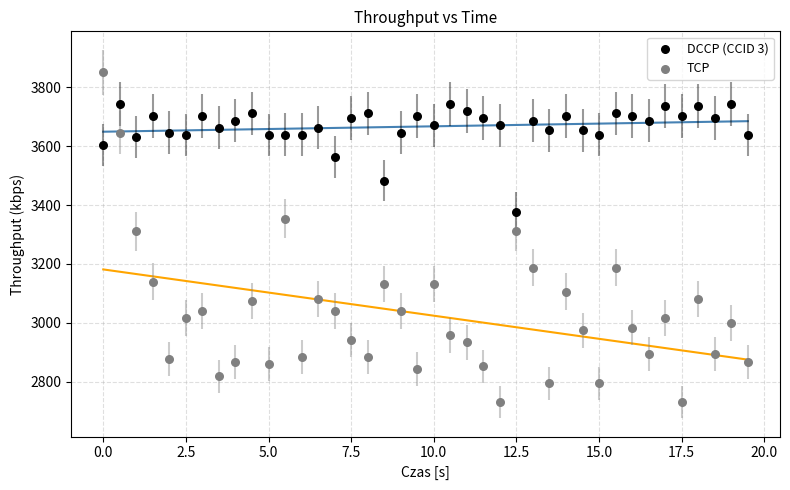

Across all data points, what is the range of X values (max minus min)?

19.5